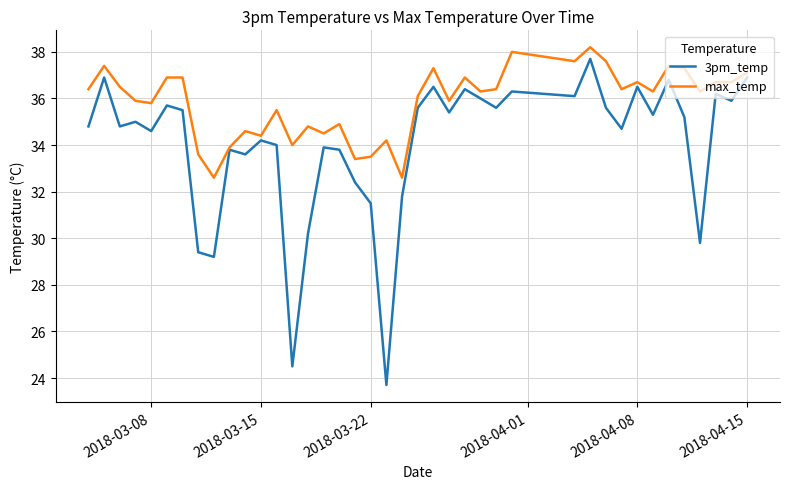

What is the maximum value for 3pm_temp?

37.7